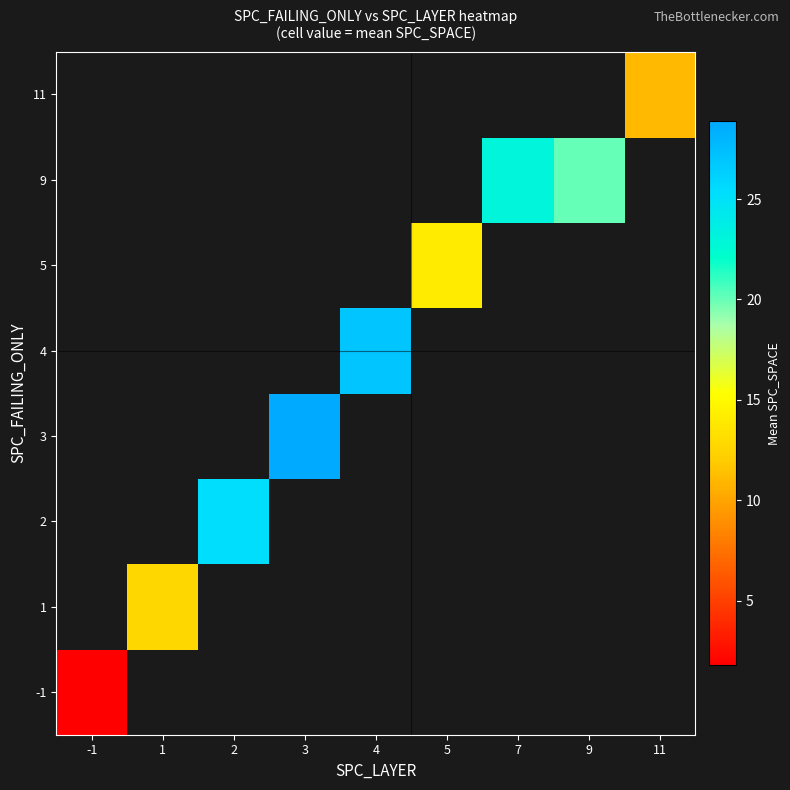

At how many categories does at least one series exceed 11?

7